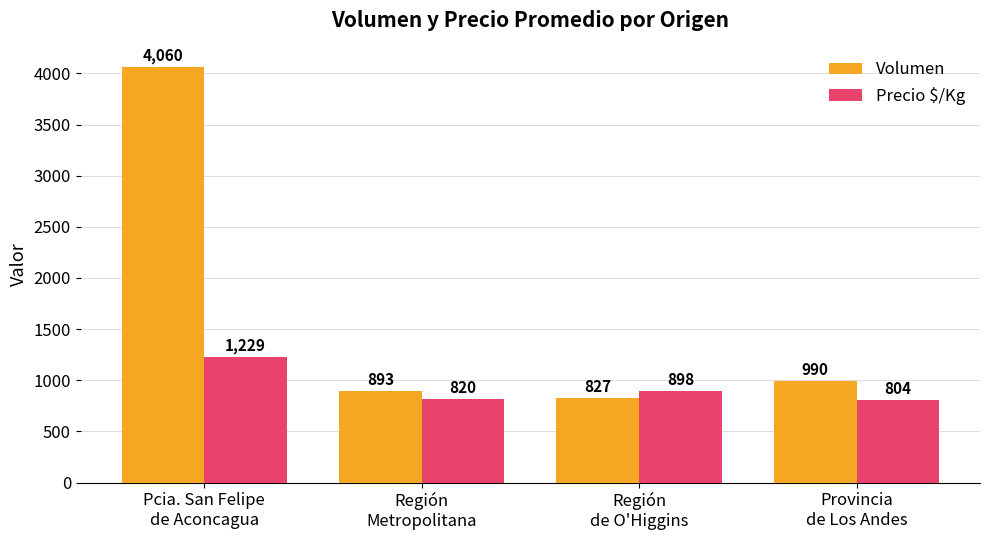

How many categories are shown in the chart?

4